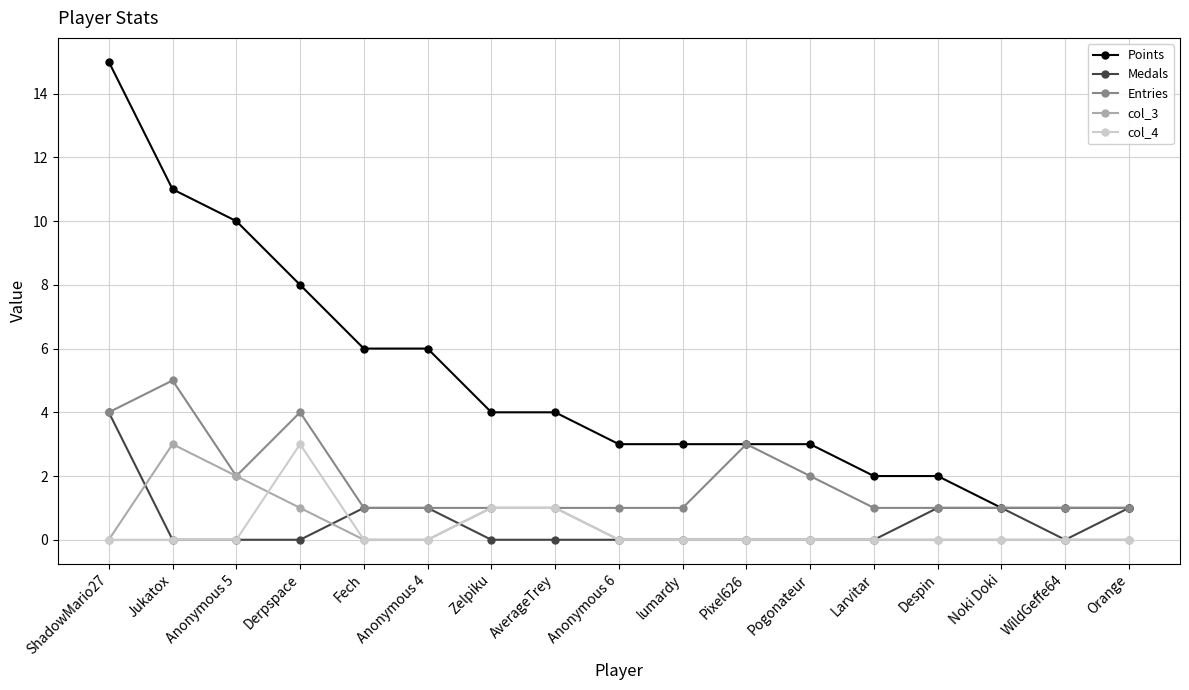

Which series has the largest total across all categories?

Points